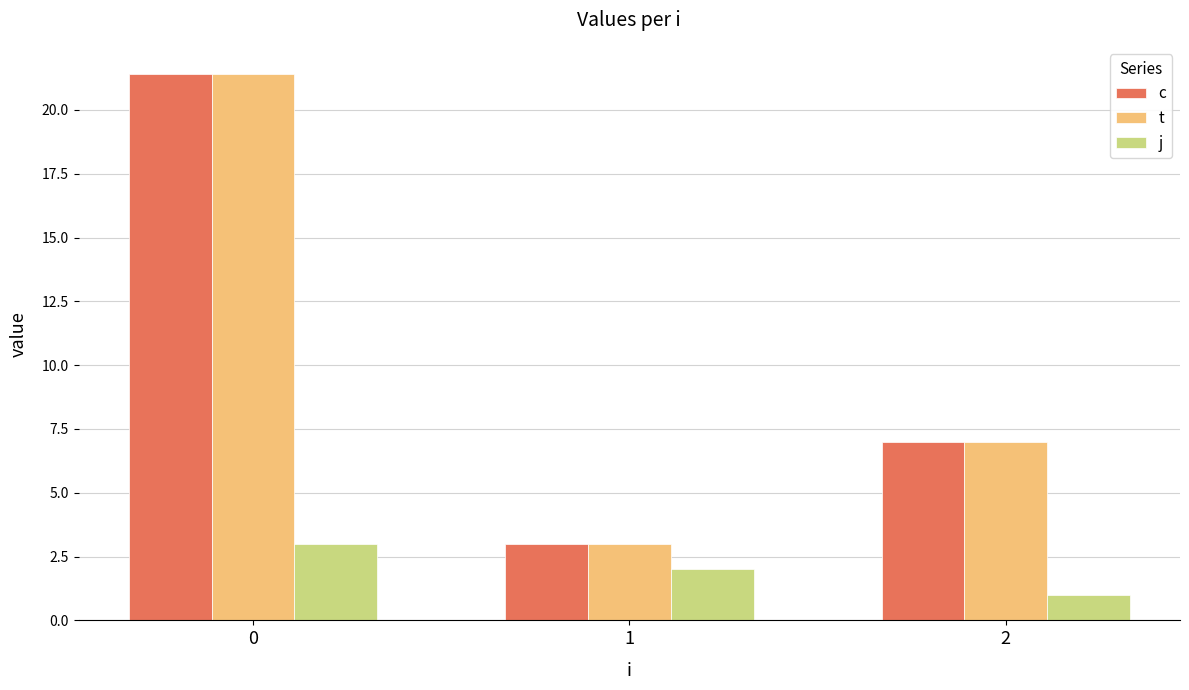

What is the sum of the t values at 1 and 2?

10.0